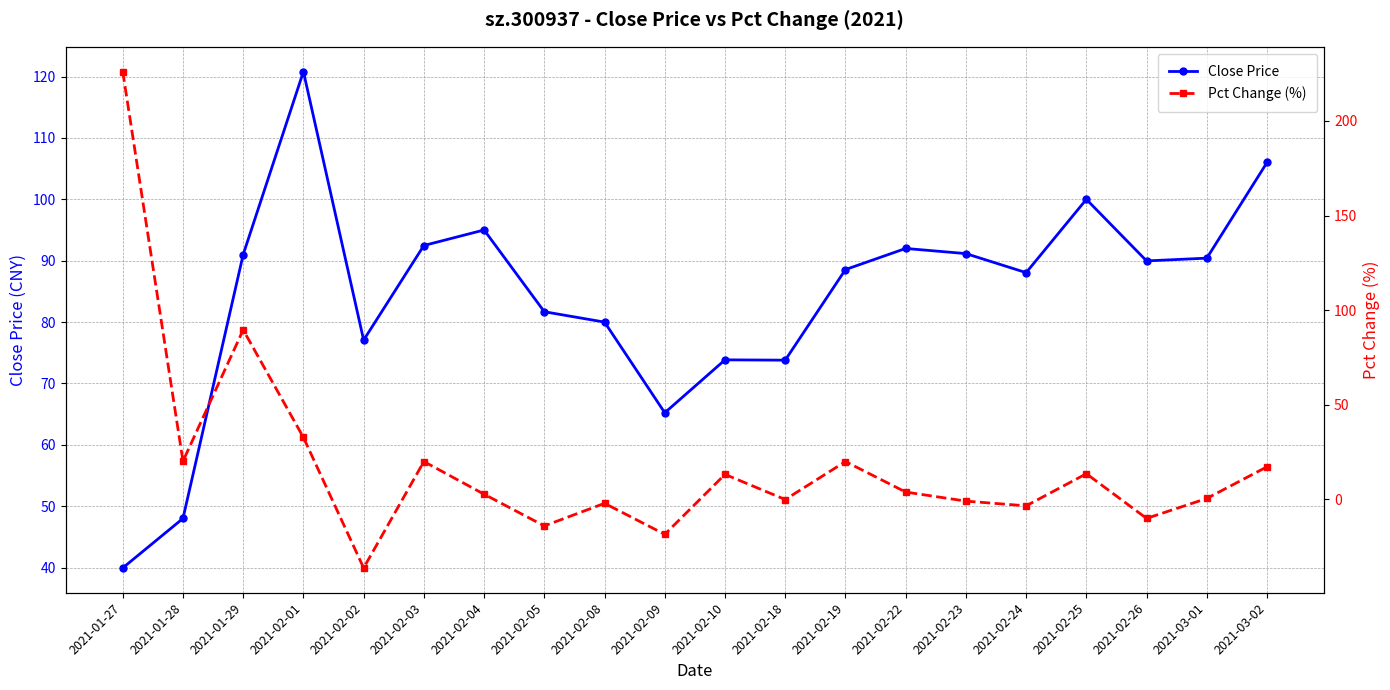

Reading right to left, extract all data points from this chart.

Close Price: 106.0	90.4	90.0	100.0	88.0	91.2	92.0	88.5	73.8	73.8	65.2	80.0	81.7	95.0	92.5	77.1	120.8	91.0	48.0	39.9
Pct Change (%): 17.2	0.5	-10.0	13.6	-3.4	-0.9	3.9	20.0	-0.1	13.2	-18.5	-2.1	-14.0	2.7	20.0	-36.2	32.8	89.6	20.2	226.0